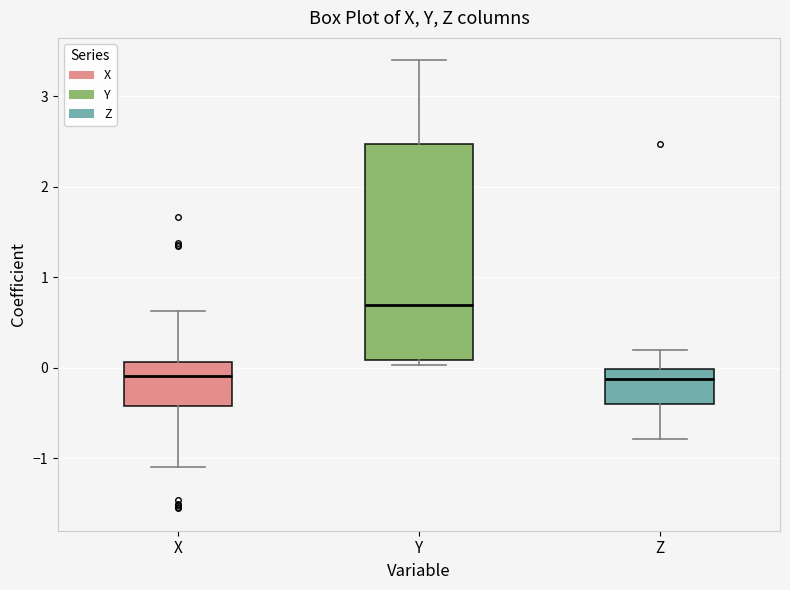

Reading left to right, transcribe this box plot: for each box, give where its median line is, the range the box spans, and where its two whiskers end, as read against the y-axis. The values are not printed on the chart, so give them approximately, as read against the axis.

X: median -0.1, box -0.4 to 0.1, whiskers -1.1 to 0.6
Y: median 0.7, box 0.1 to 2.5, whiskers 0.0 to 3.4
Z: median -0.1, box -0.4 to 0.0, whiskers -0.8 to 0.2